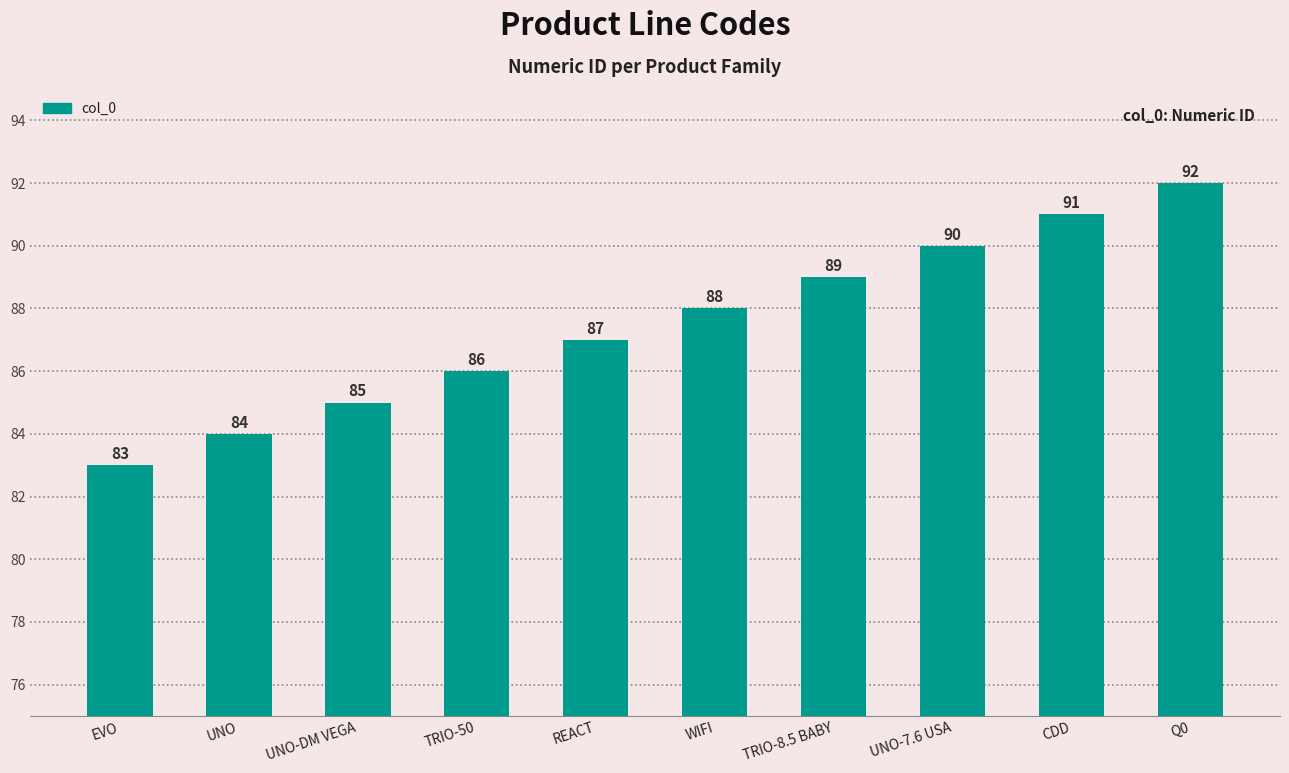

Approximately how many times larger is the value at TRIO-50 compared to WIFI?

1.0